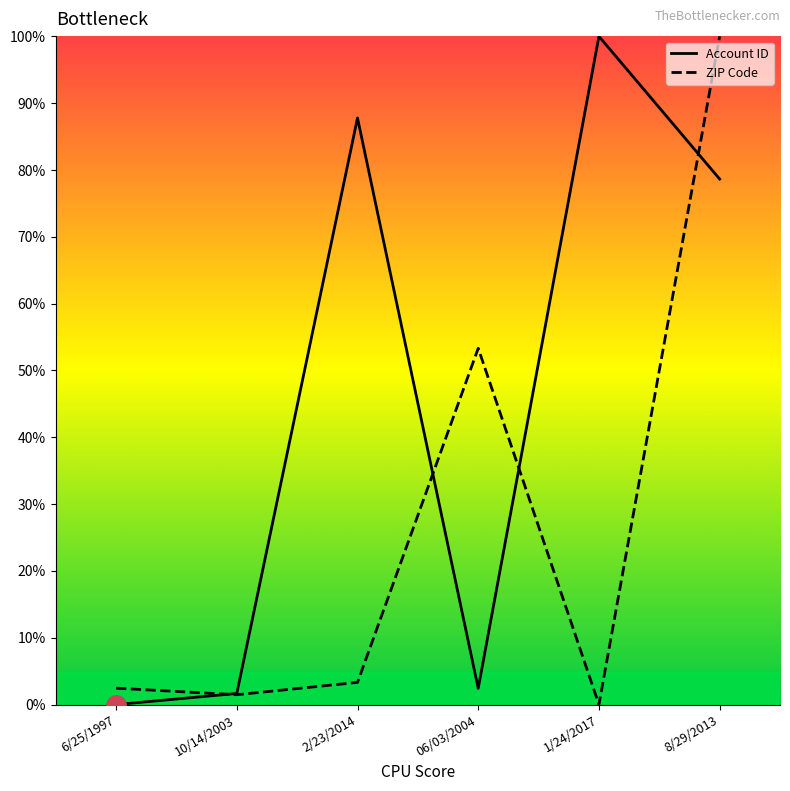

Which has a higher value, 8/29/2013 or 1/24/2017?

1/24/2017